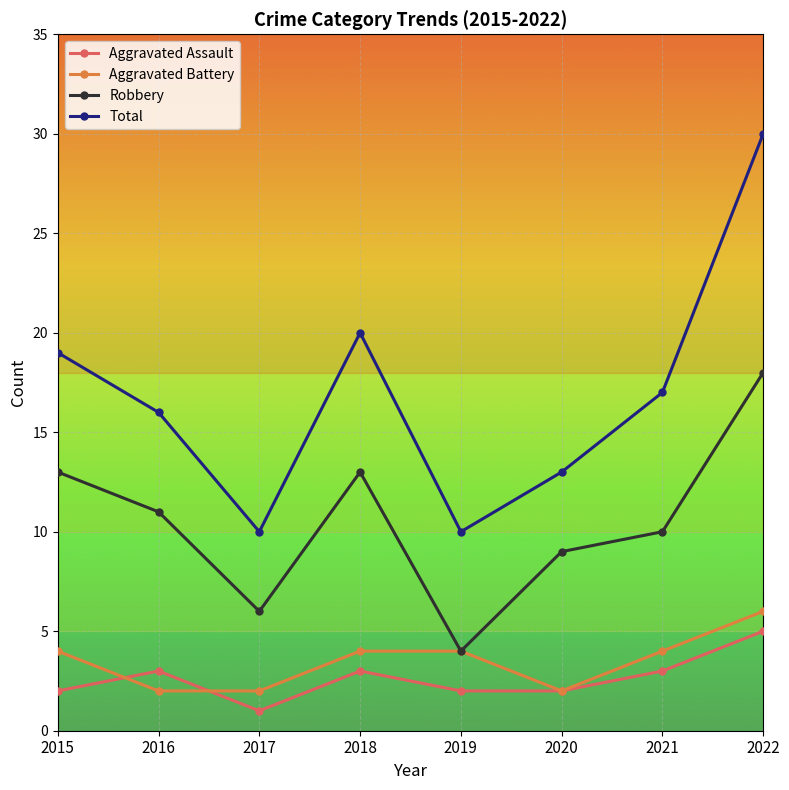

Reading right to left, list all the values displayed in this chart.

Aggravated Assault: 2022=5	2021=3	2020=2	2019=2	2018=3	2017=1	2016=3	2015=2
Aggravated Battery: 2022=6	2021=4	2020=2	2019=4	2018=4	2017=2	2016=2	2015=4
Robbery: 2022=18	2021=10	2020=9	2019=4	2018=13	2017=6	2016=11	2015=13
Total: 2022=30	2021=17	2020=13	2019=10	2018=20	2017=10	2016=16	2015=19